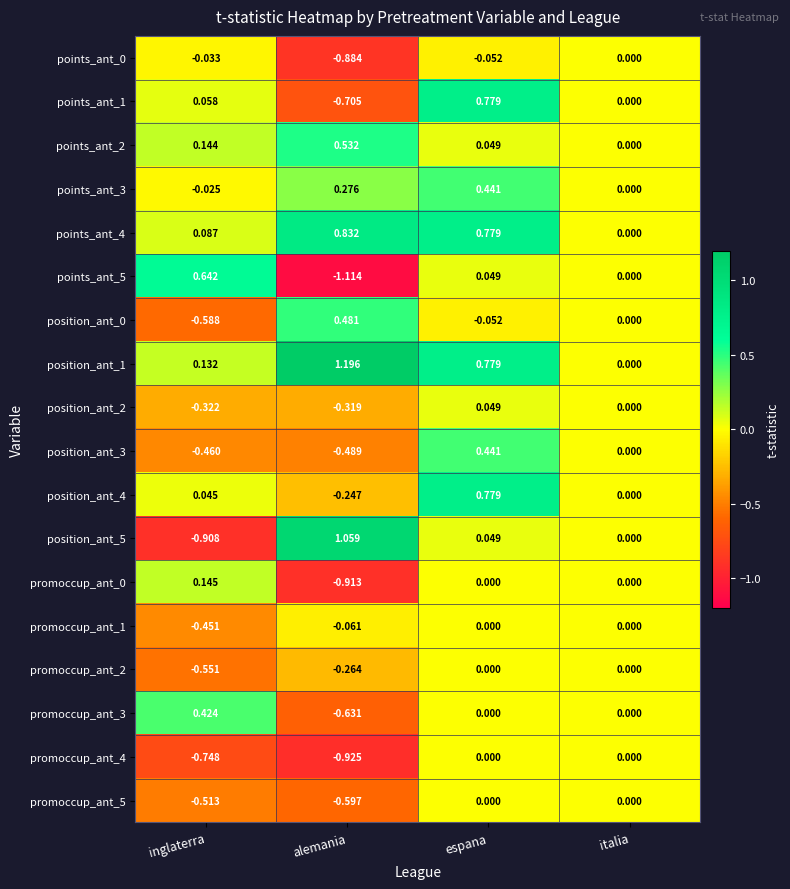

Which category has the lowest value across all series?

alemania